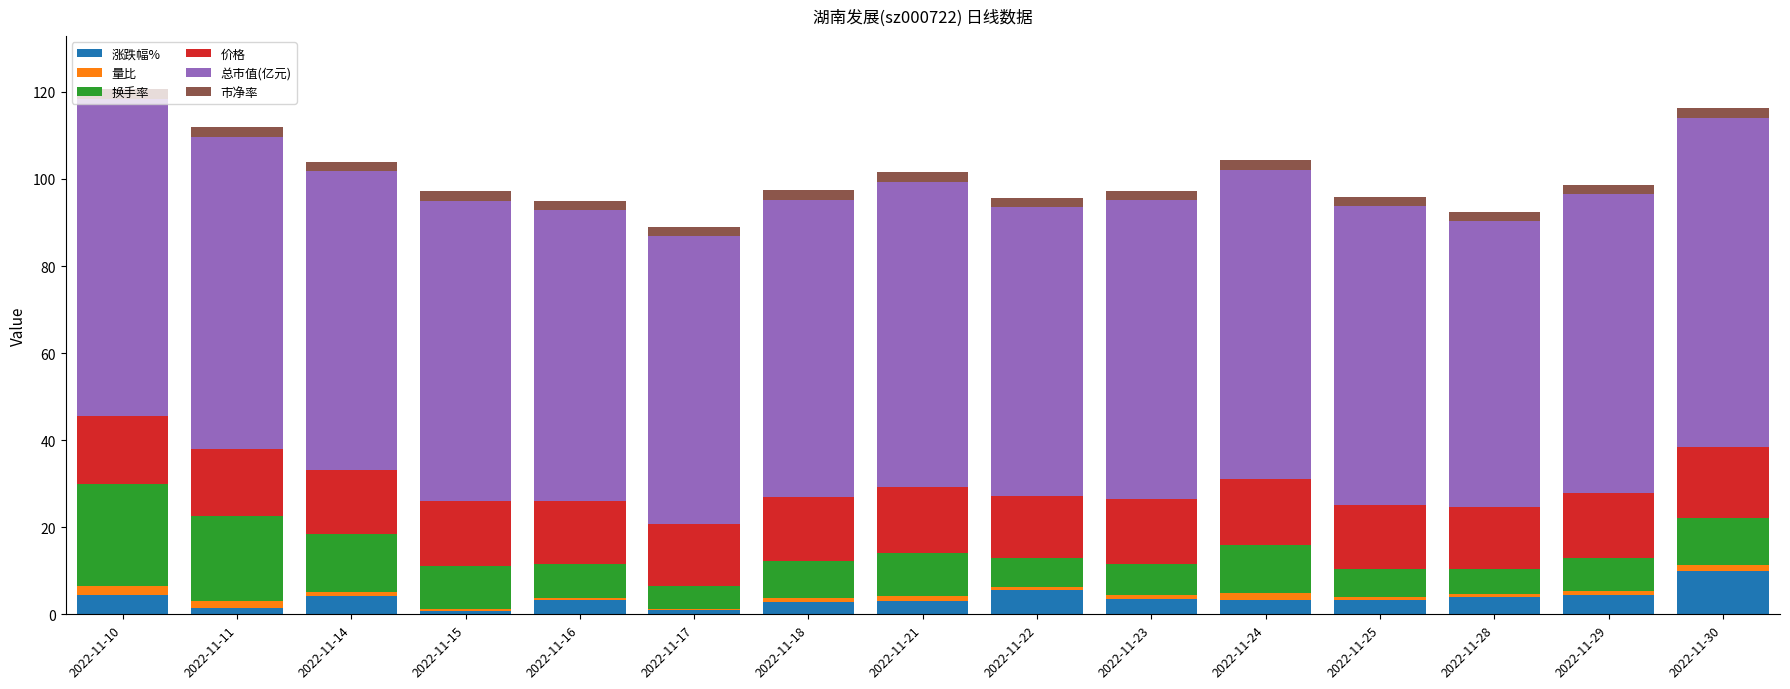

What is the difference between the 涨跌幅% values at 2022-11-21 and 2022-11-14?

1.2